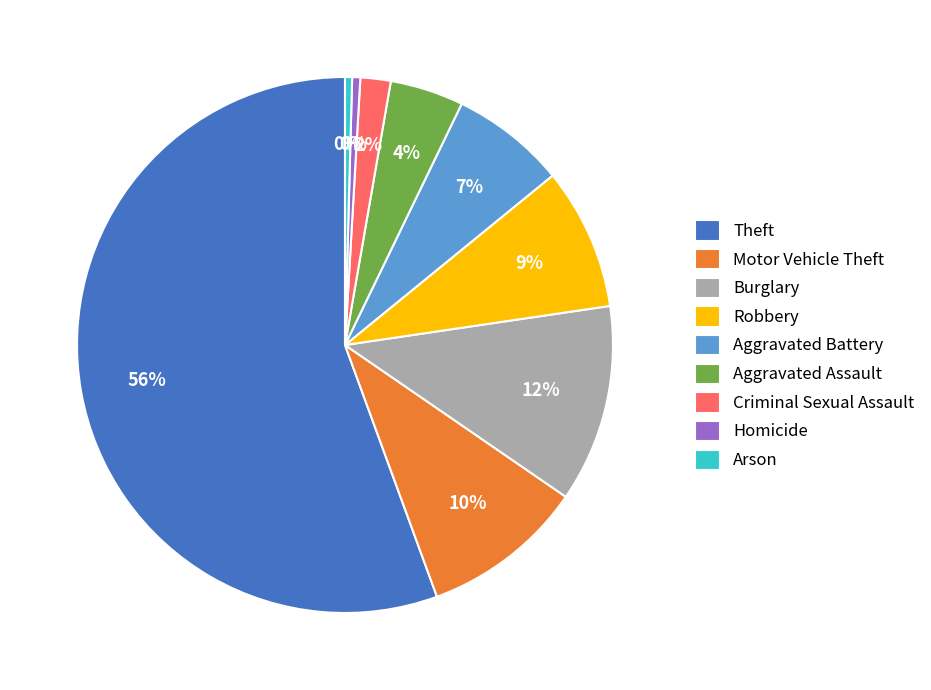

Is there any slice that represents more than half of the pie?

Yes